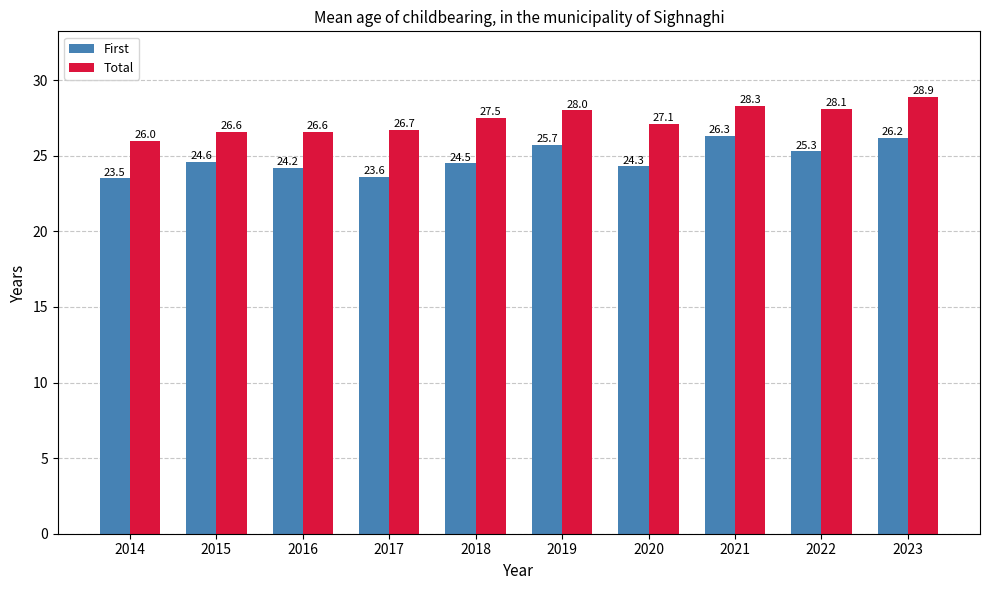

True or false: First has a value of 6.2 at 2021.

False